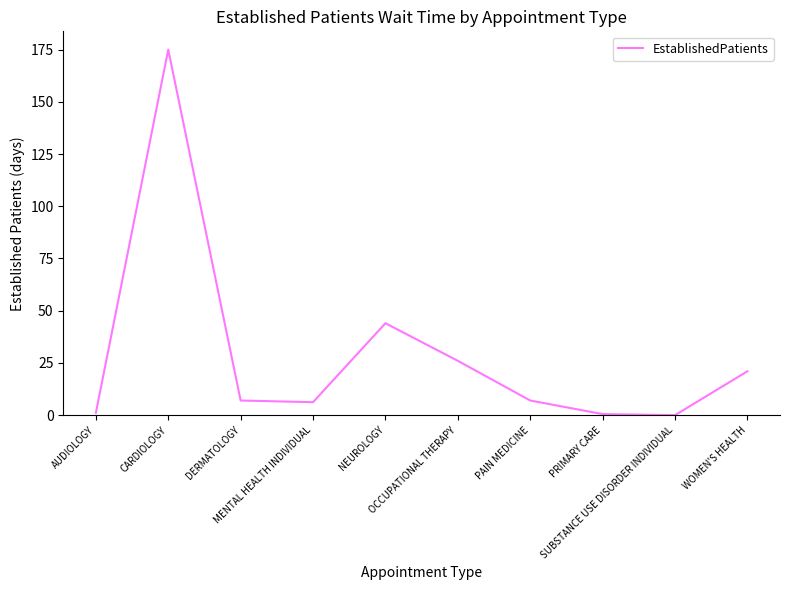

What is the sum of the values at WOMEN'S HEALTH and OCCUPATIONAL THERAPY?

47.0